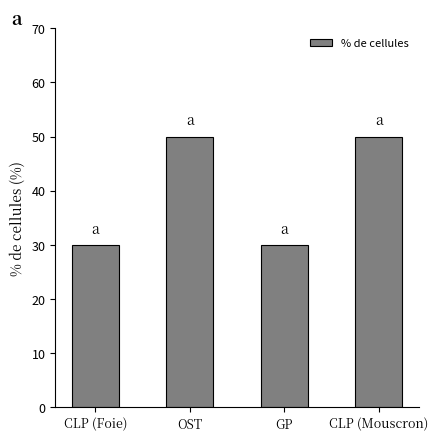

What is the change in value from CLP (Foie) to CLP (Mouscron)?

+20